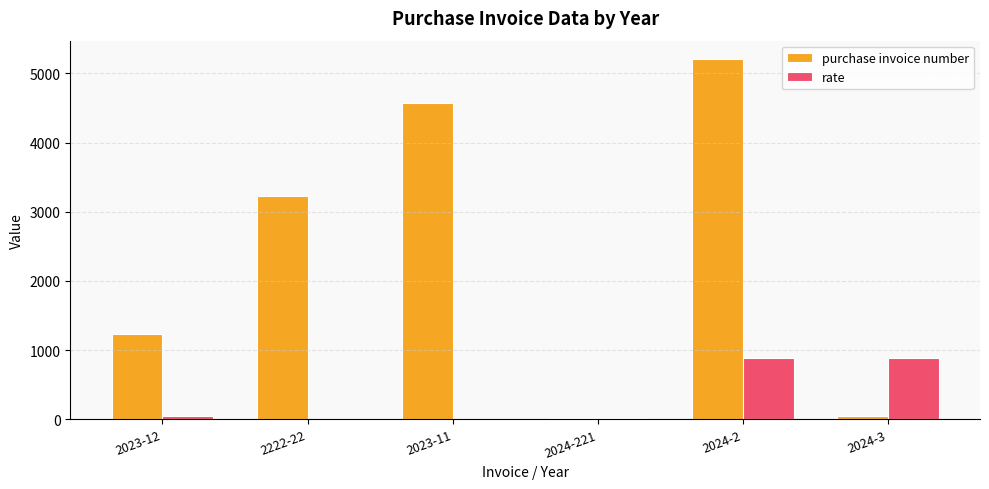

What is the sum of all purchase invoice number values?

14292